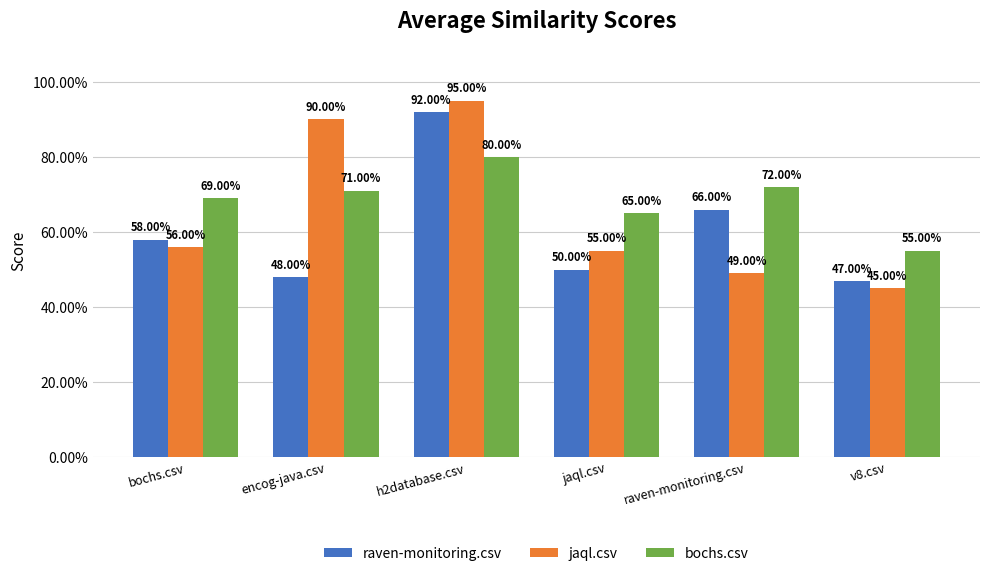

Reading left to right, extract all data points from this chart.

raven-monitoring.csv: bochs.csv=0.6	encog-java.csv=0.5	h2database.csv=0.9	jaql.csv=0.5	raven-monitoring.csv=0.7	v8.csv=0.5
jaql.csv: bochs.csv=0.6	encog-java.csv=0.9	h2database.csv=0.9	jaql.csv=0.6	raven-monitoring.csv=0.5	v8.csv=0.5
bochs.csv: bochs.csv=0.7	encog-java.csv=0.7	h2database.csv=0.8	jaql.csv=0.7	raven-monitoring.csv=0.7	v8.csv=0.6